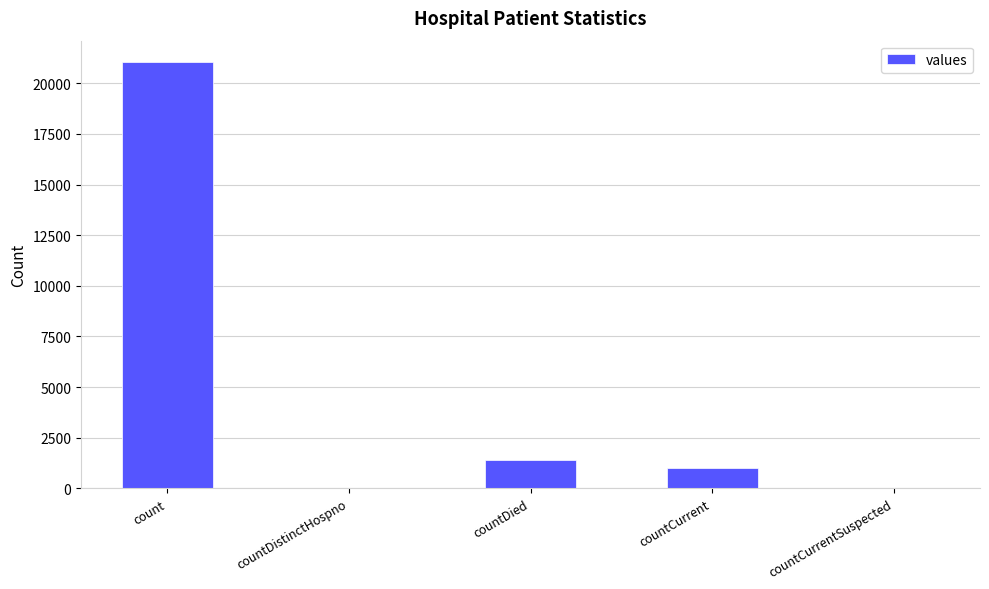

At which label is the value closest to 10525?

countDied